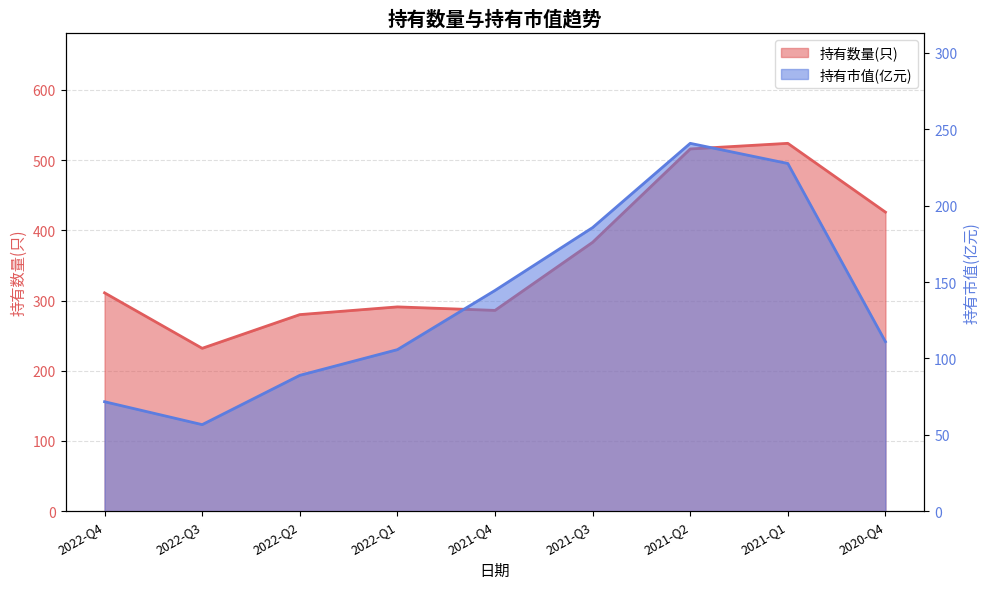

At which label does 持有市值(亿元) reach its minimum?

2022-Q3